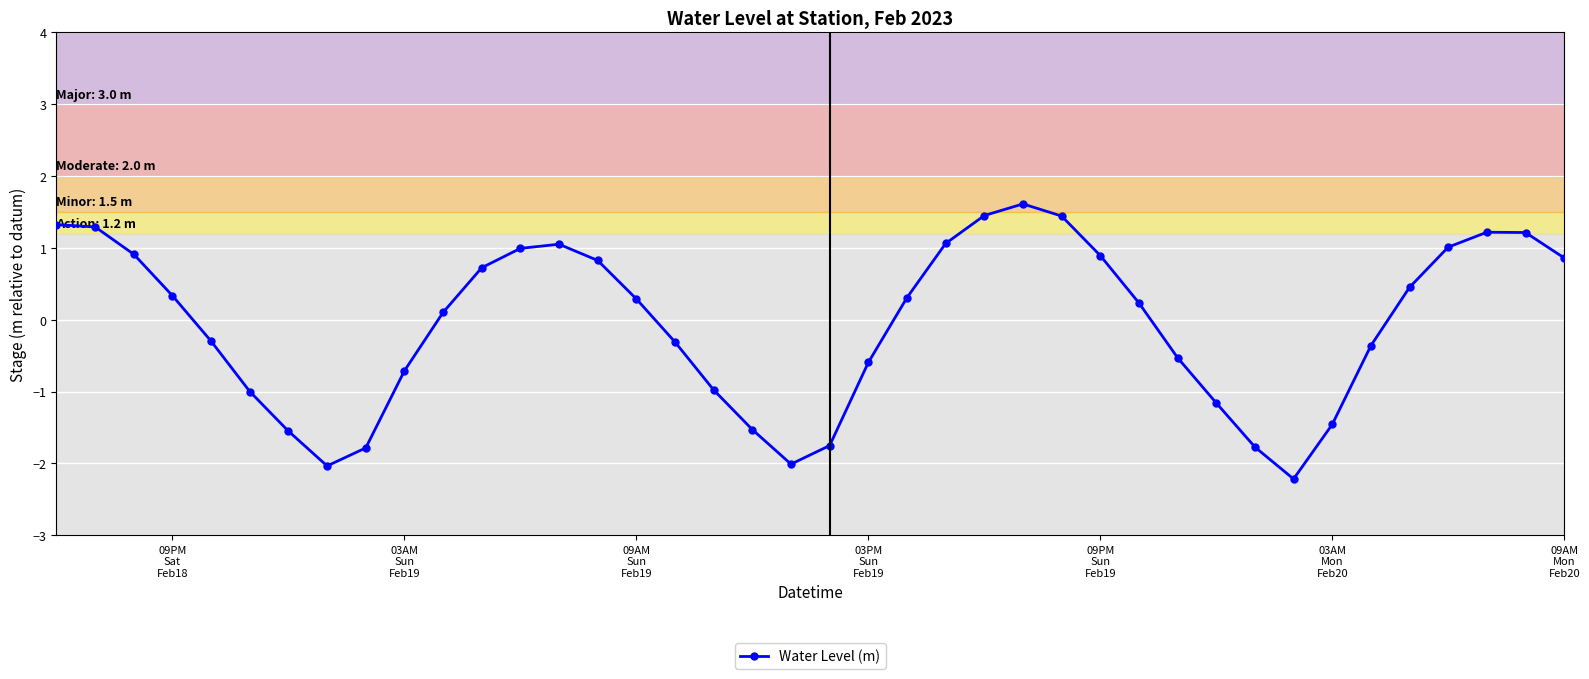

What is the average value?

-0.1